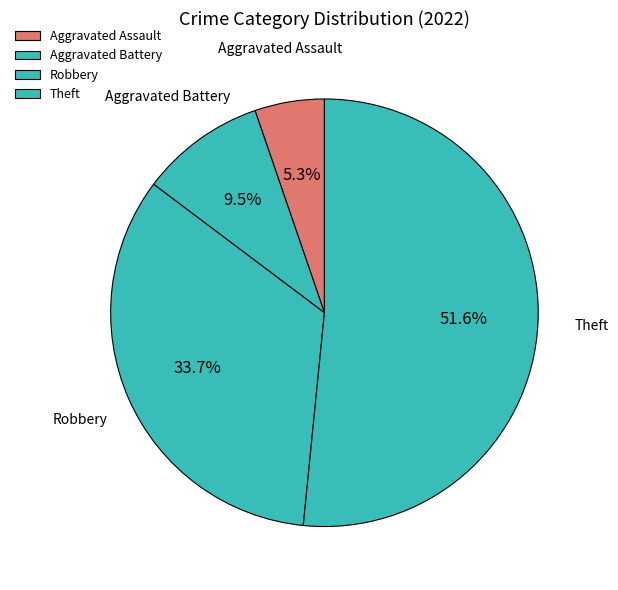

Between Aggravated Assault and Aggravated Battery, which is larger?

Aggravated Battery